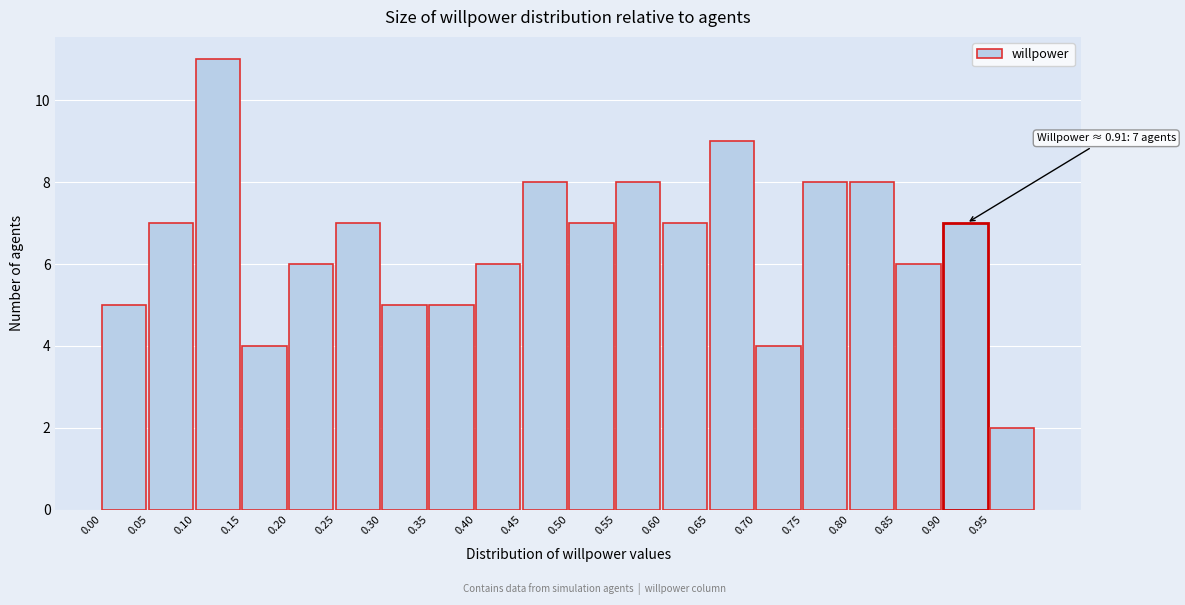

Over which range of the x-axis is the bar tallest?

0.10 to 0.15